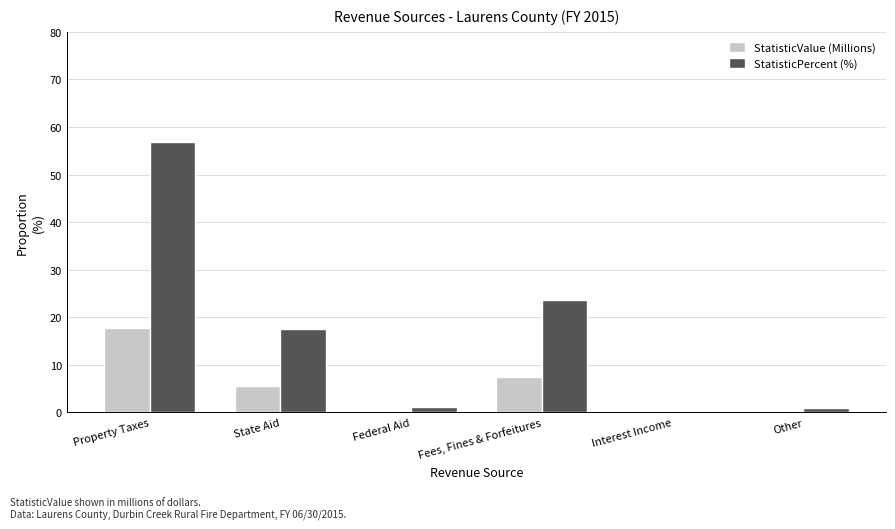

What is the maximum value for StatisticPercent (%)?

56.9